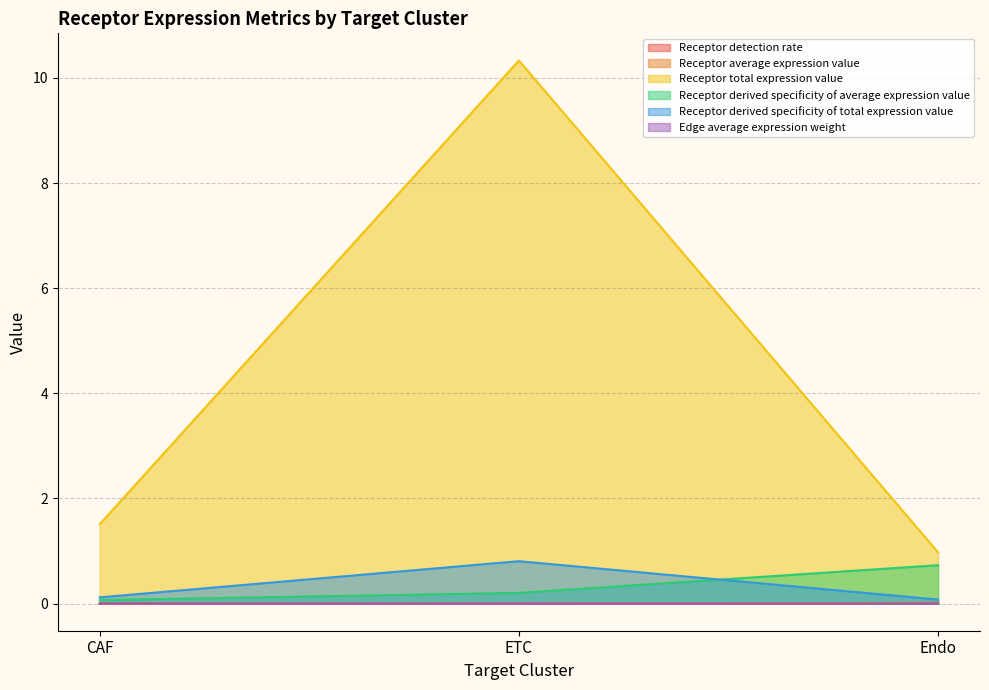

List the labels in order of Receptor derived specificity of average expression value value, largest first.

Endo, ETC, CAF